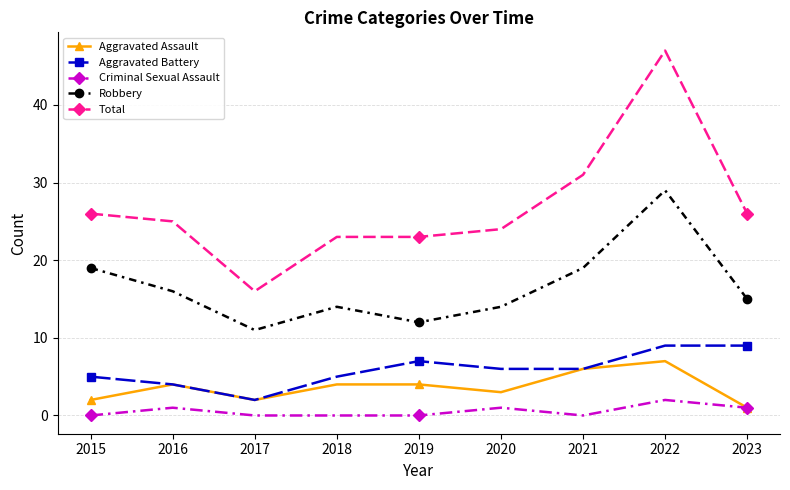

How many Aggravated Battery values are between 5 and 7?

5